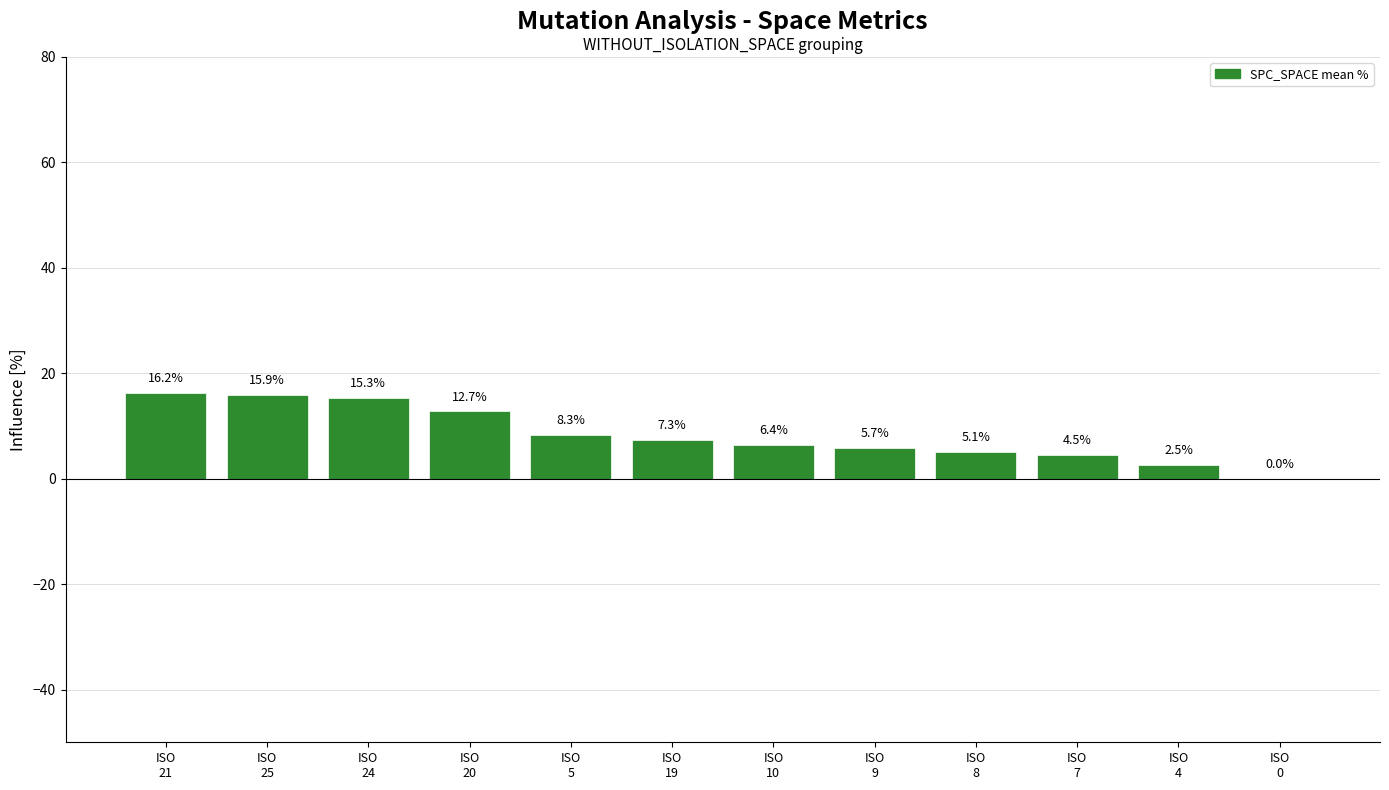

What is the maximum value shown in the chart?

16.2